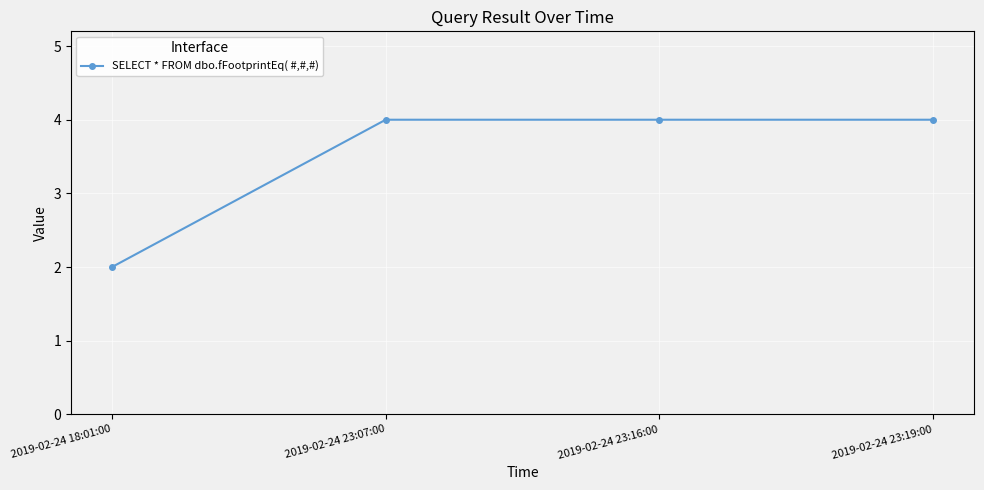

Which label corresponds to the smallest value in the chart?

2019-02-24 18:01:00